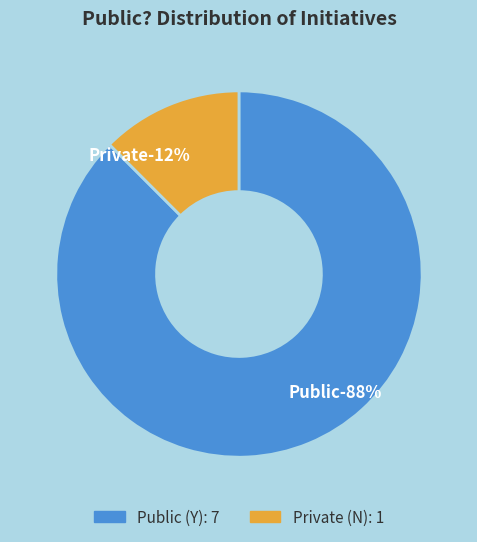

Rank the categories by value from highest to lowest.

Y, N